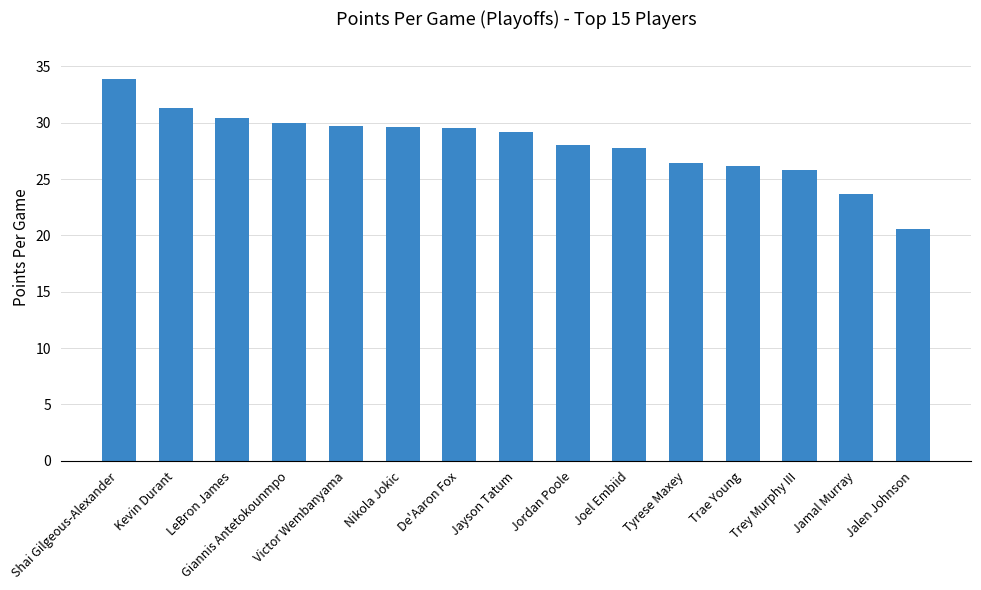

Approximately how many times larger is the value at Trey Murphy III compared to Joel Embiid?

0.9